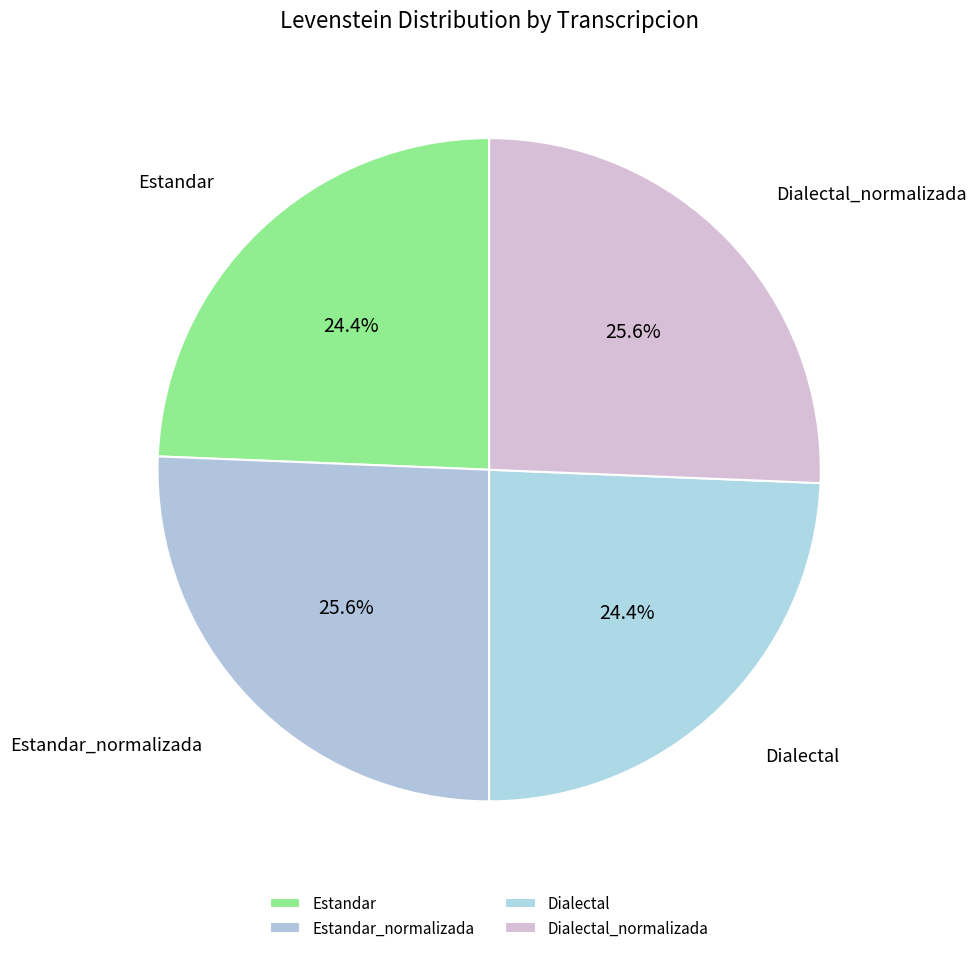

How many slices are in this pie chart?

4